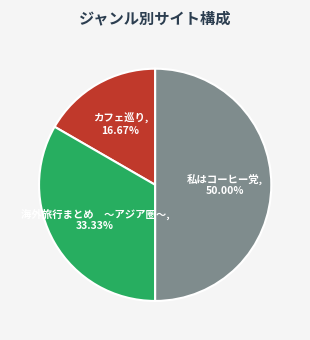

Is the sum of カフェ巡り and 私はコーヒー党 greater than half?

Yes